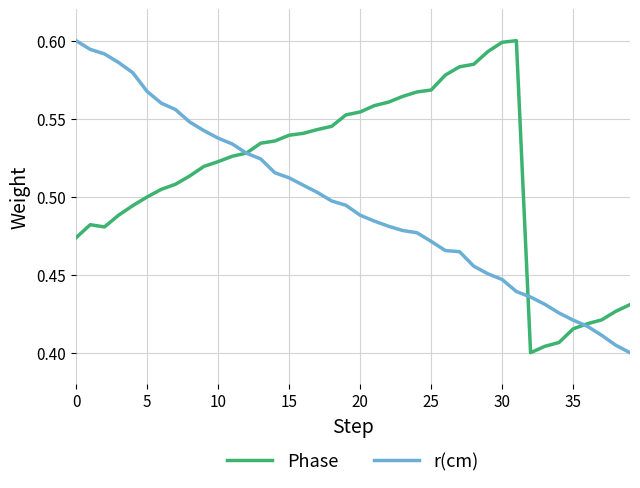

What are all the series names shown in the legend?

Phase, r(cm)